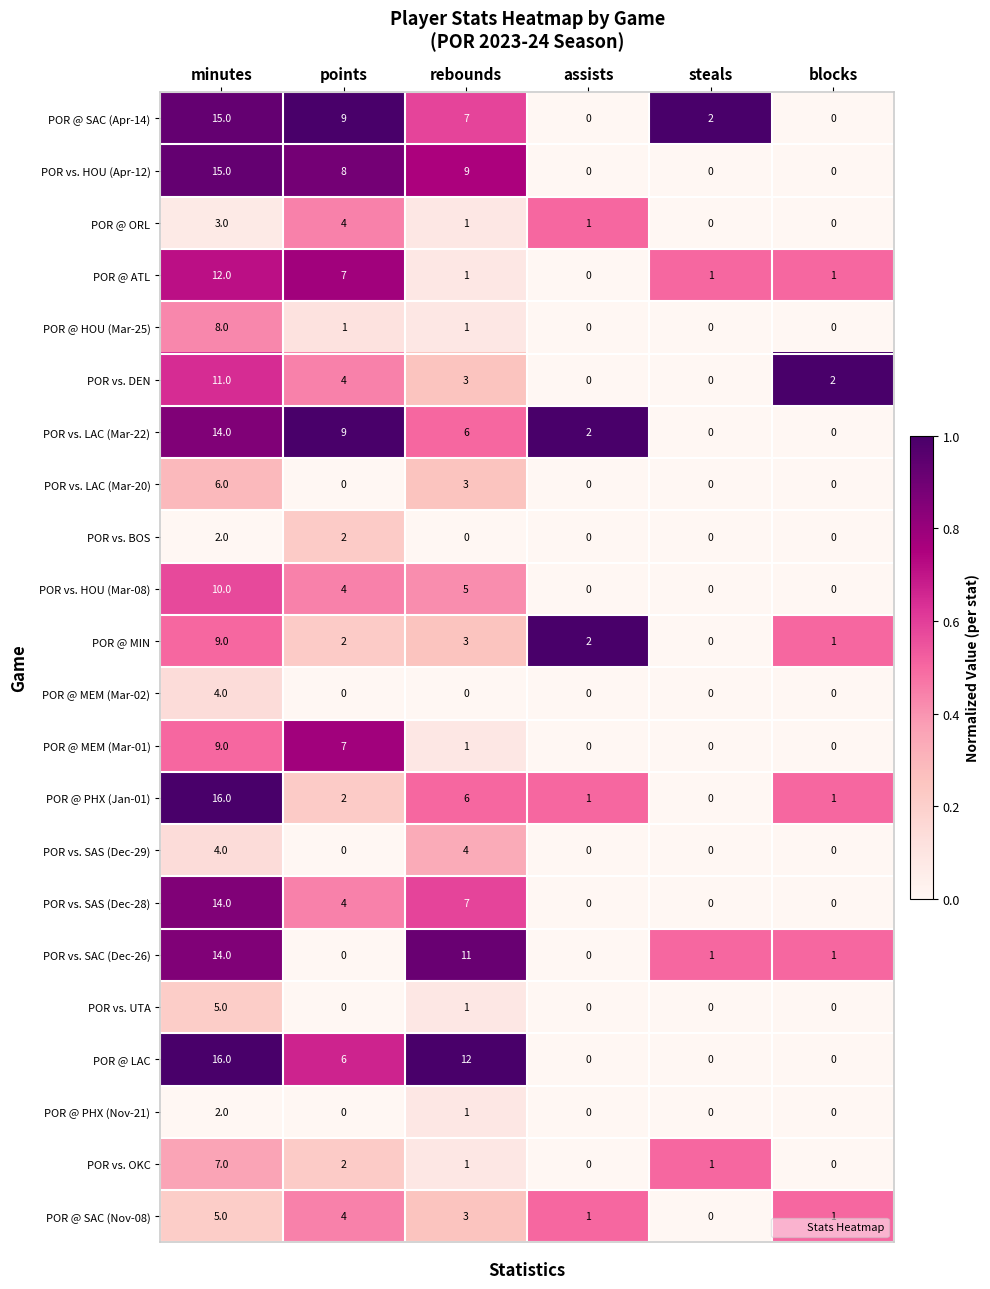

What value does the POR @ SAC (Nov-08) series have at minutes?

5